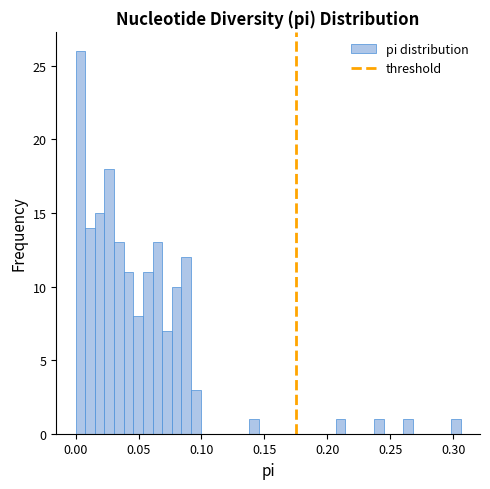

Around what value on the x-axis is the tallest bar? Give the approximate position of its centre, as read against the axis.

0.005